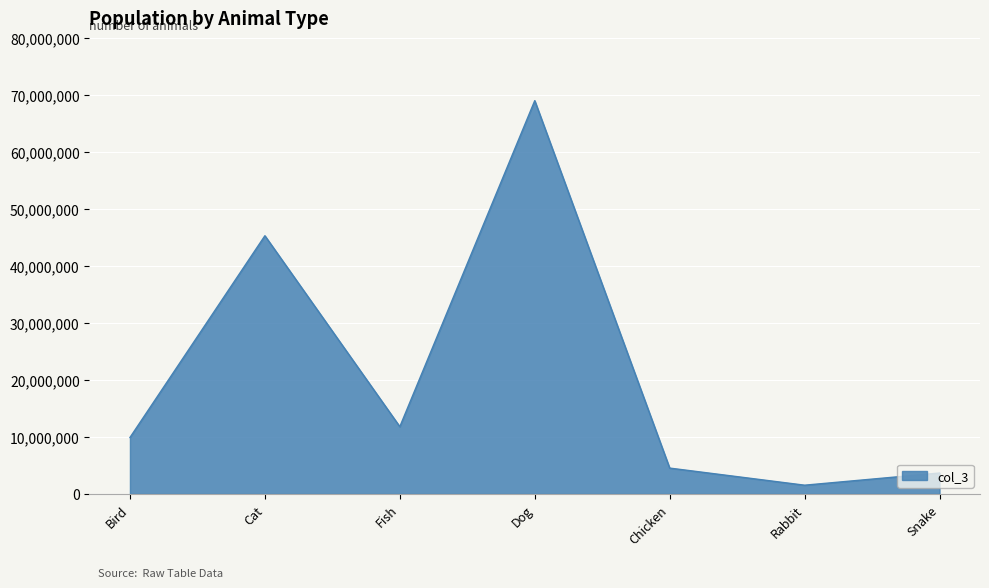

Which label corresponds to the largest value in the chart?

Dog